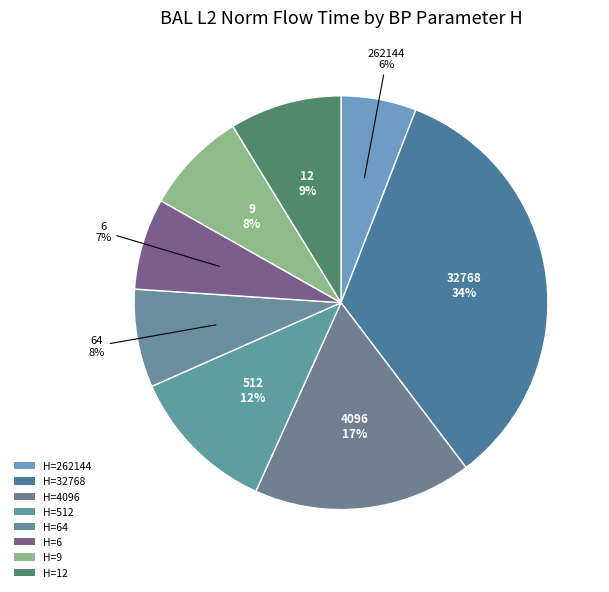

Which category has the biggest portion of the pie?

32768